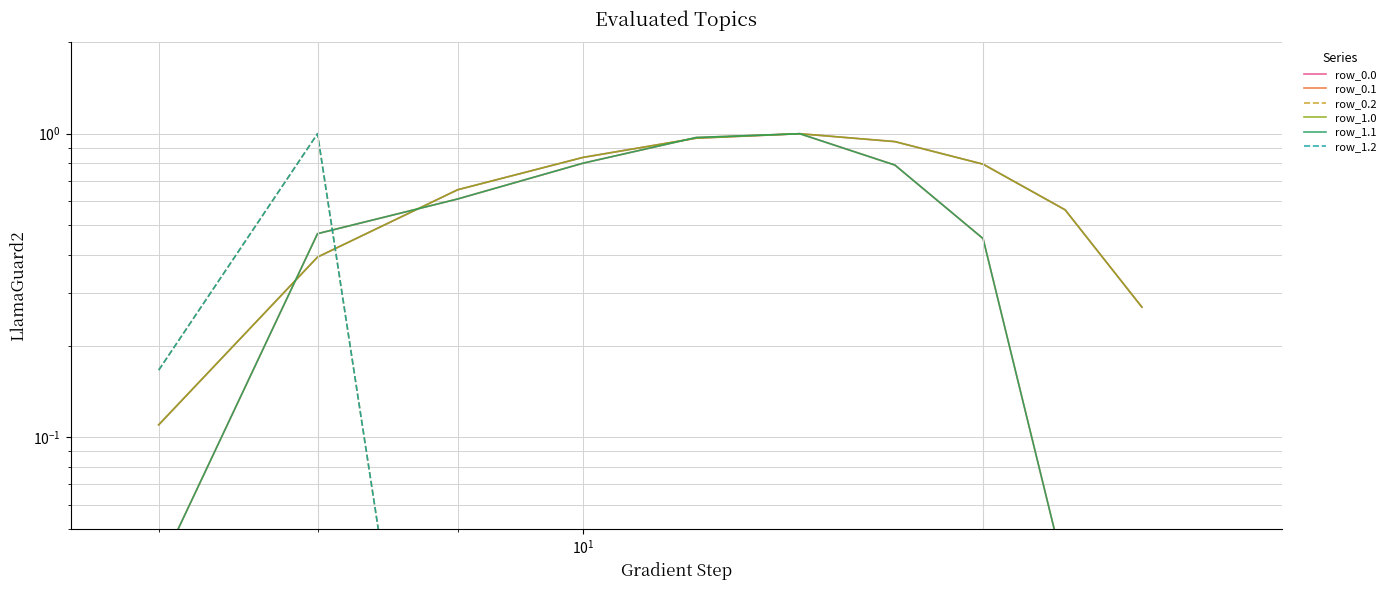

True or false: row_1.2 has more than 0 interior local peaks.

True